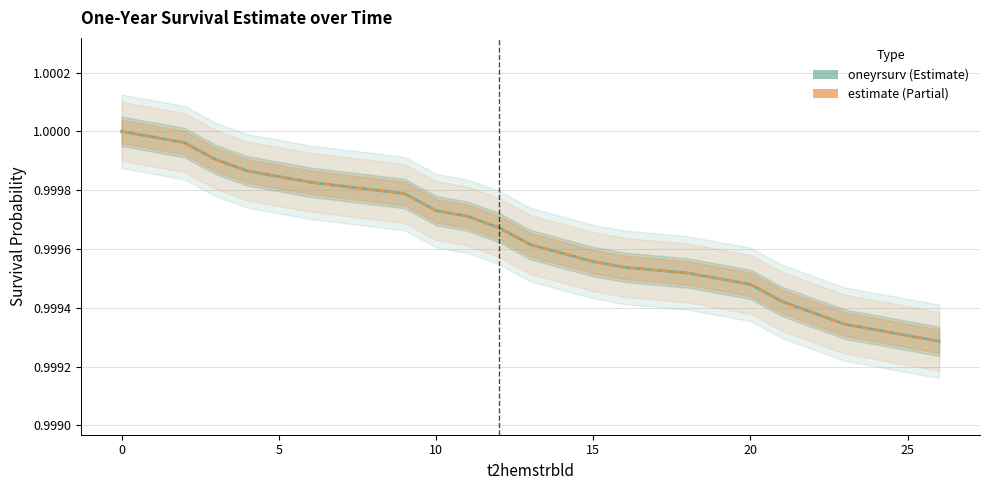

True or false: estimate and oneyrsurv intersect in this chart.

False